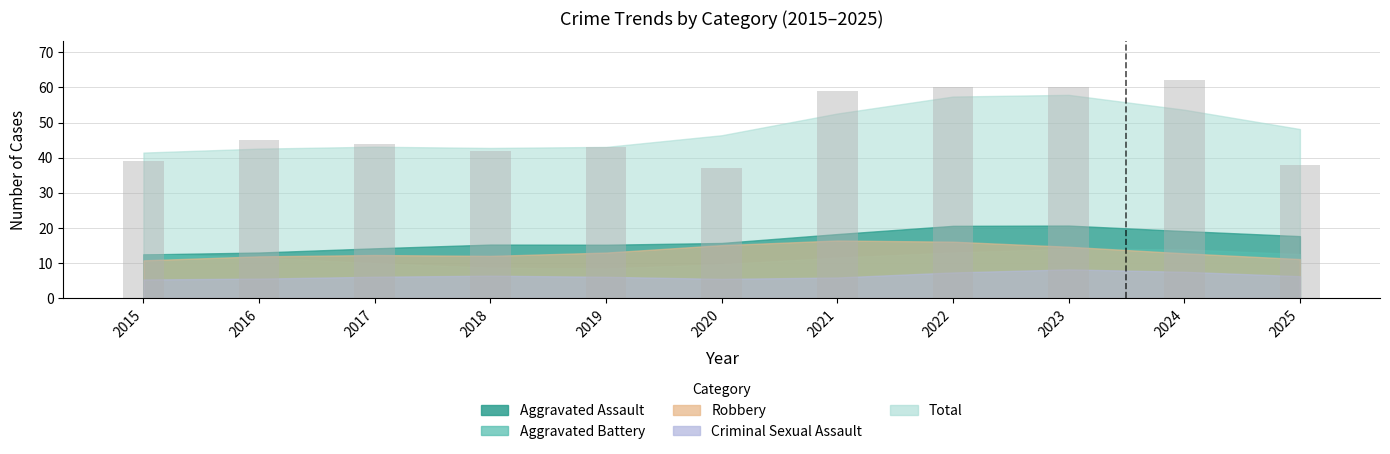

What is the average value?

48